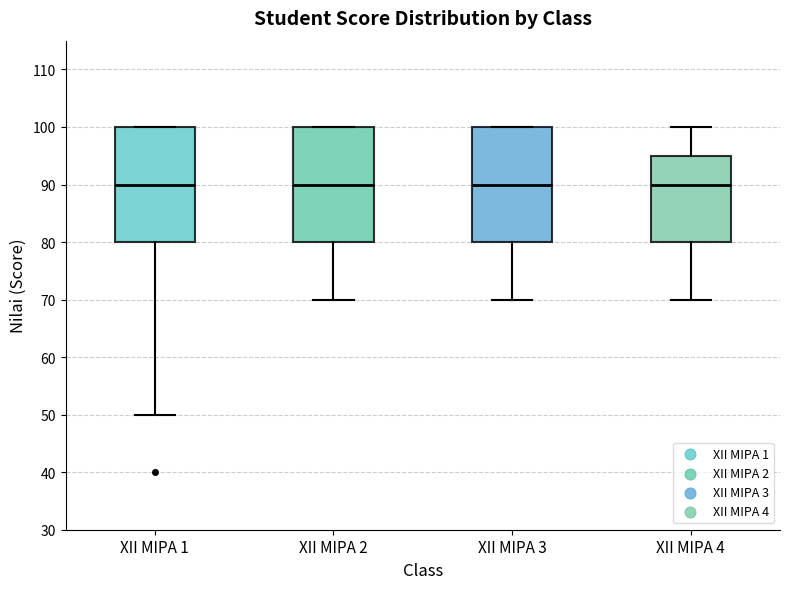

Reading left to right, read every box against the y-axis: the position of its median line, the range the box covers, and the ends of its whiskers. The values are not printed on the chart, so give them approximately, as read against the axis.

XII MIPA 1: median 90, box 80 to 100, whiskers 50 to 100
XII MIPA 2: median 90, box 80 to 100, whiskers 70 to 100
XII MIPA 3: median 90, box 80 to 100, whiskers 70 to 100
XII MIPA 4: median 90, box 80 to 95, whiskers 70 to 100